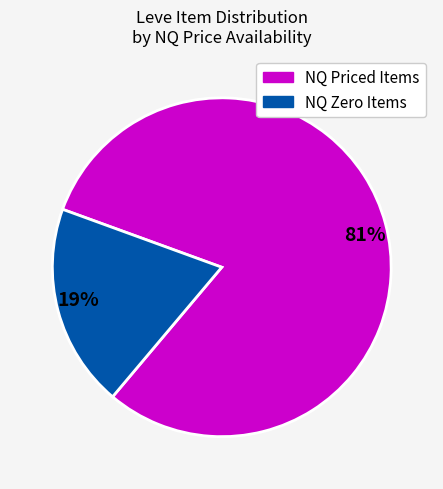

The 81% slice represents 81% of the pie. True or false?

True